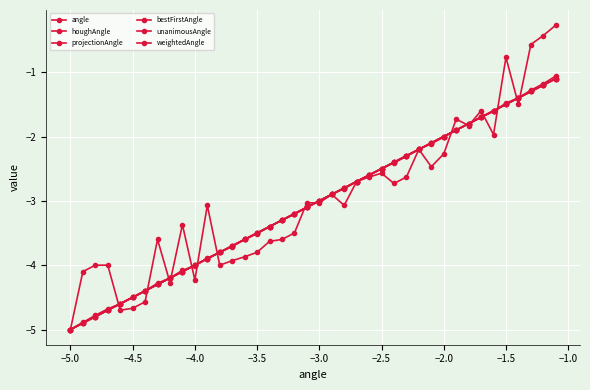

Is this an area chart (filled region under the line)?

No